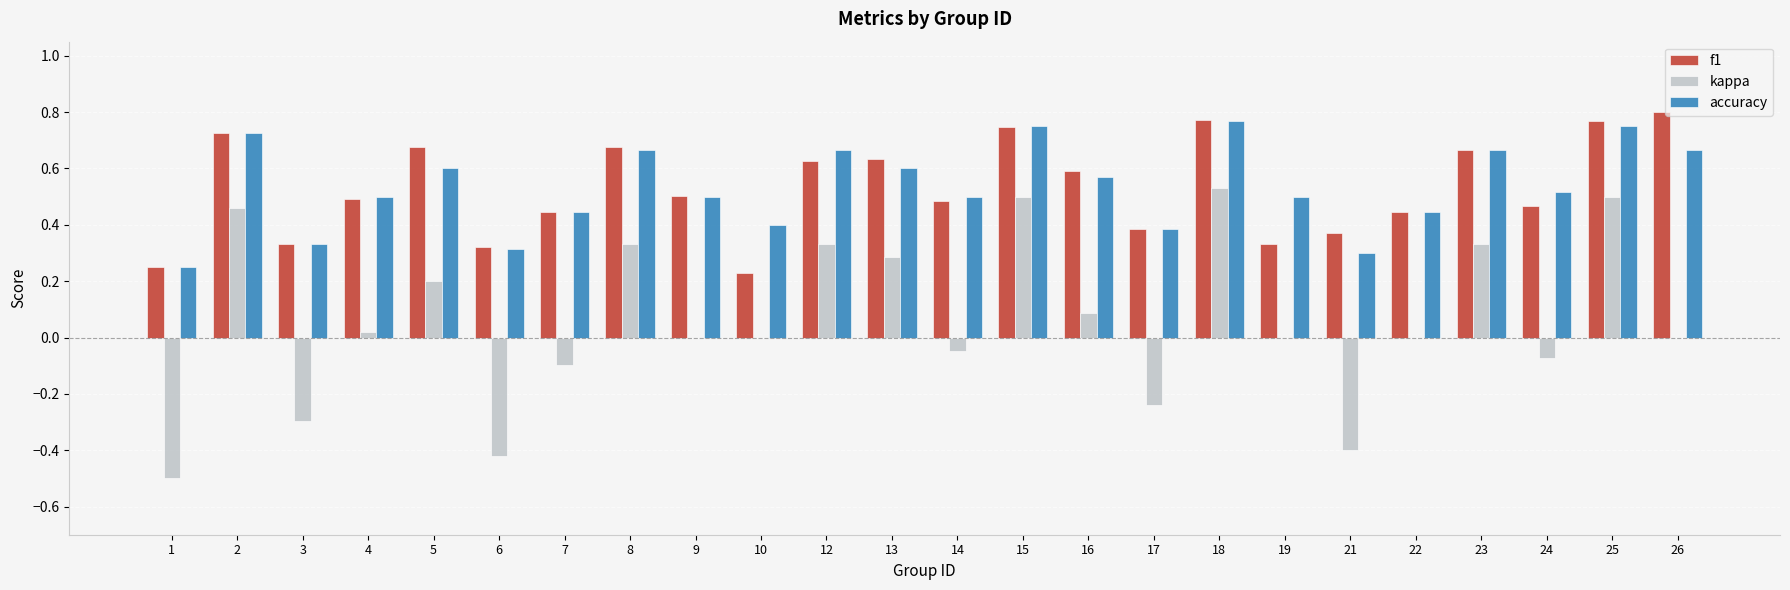

Which series changed the most between 16 and 17?

kappa